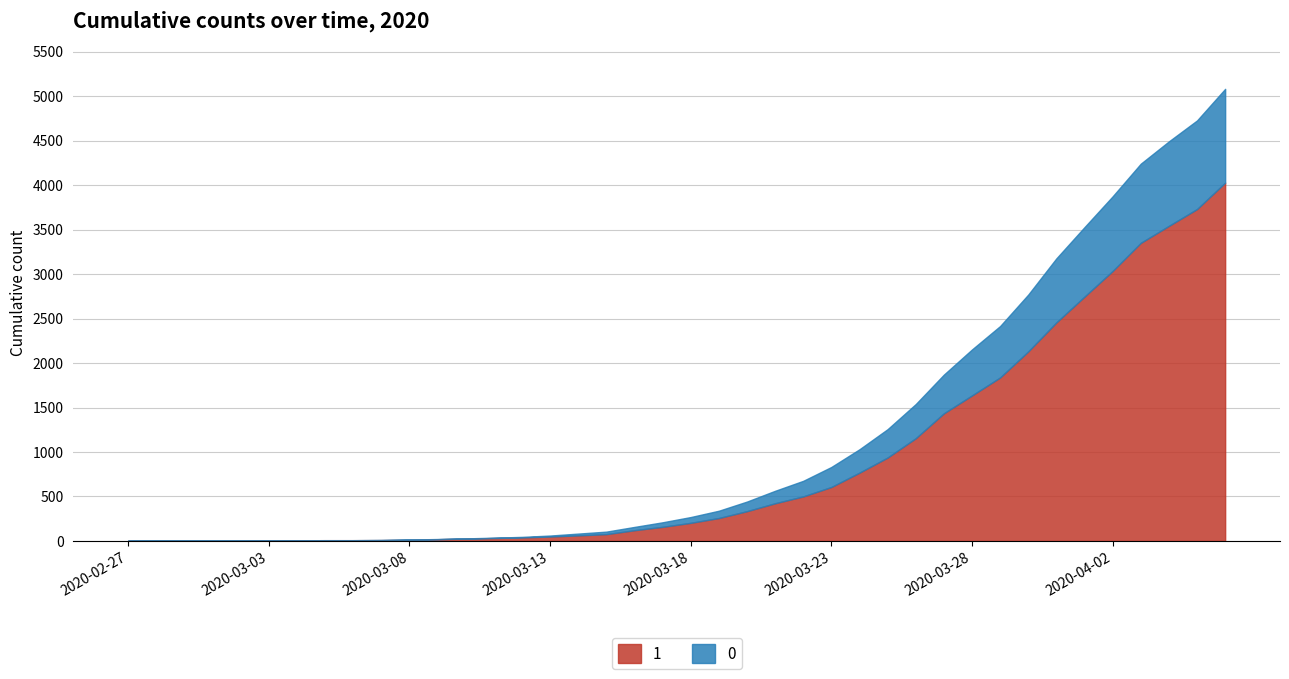

Which series has the widest spread of values?

1